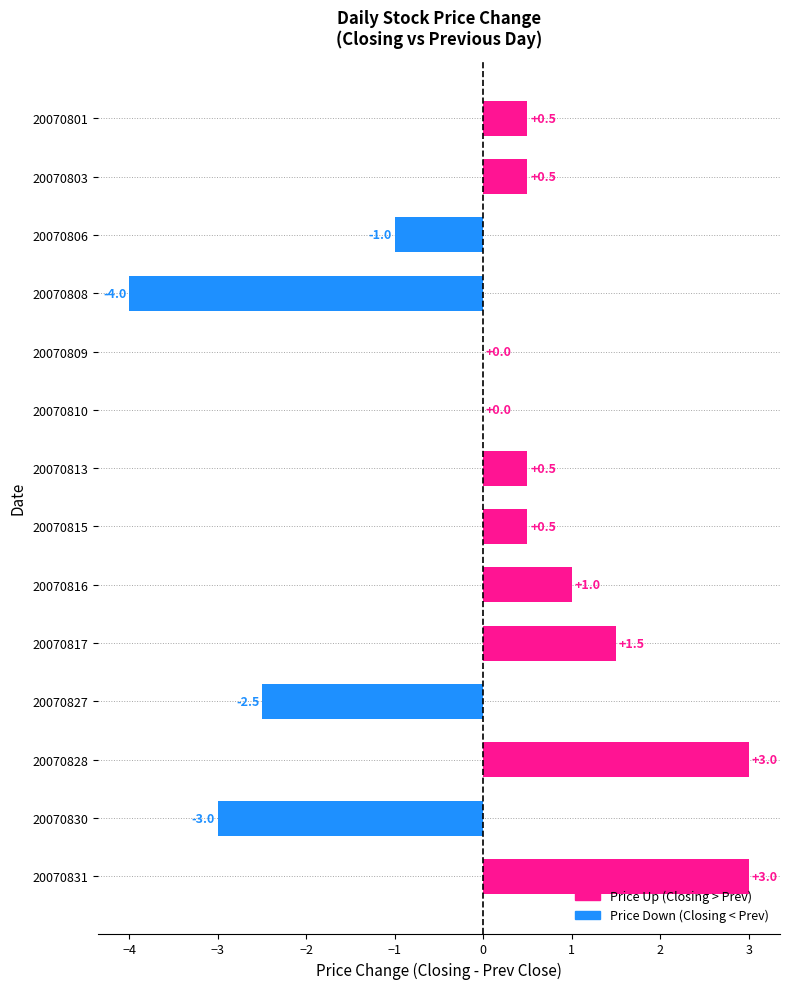

What is the greatest value displayed?

3.0